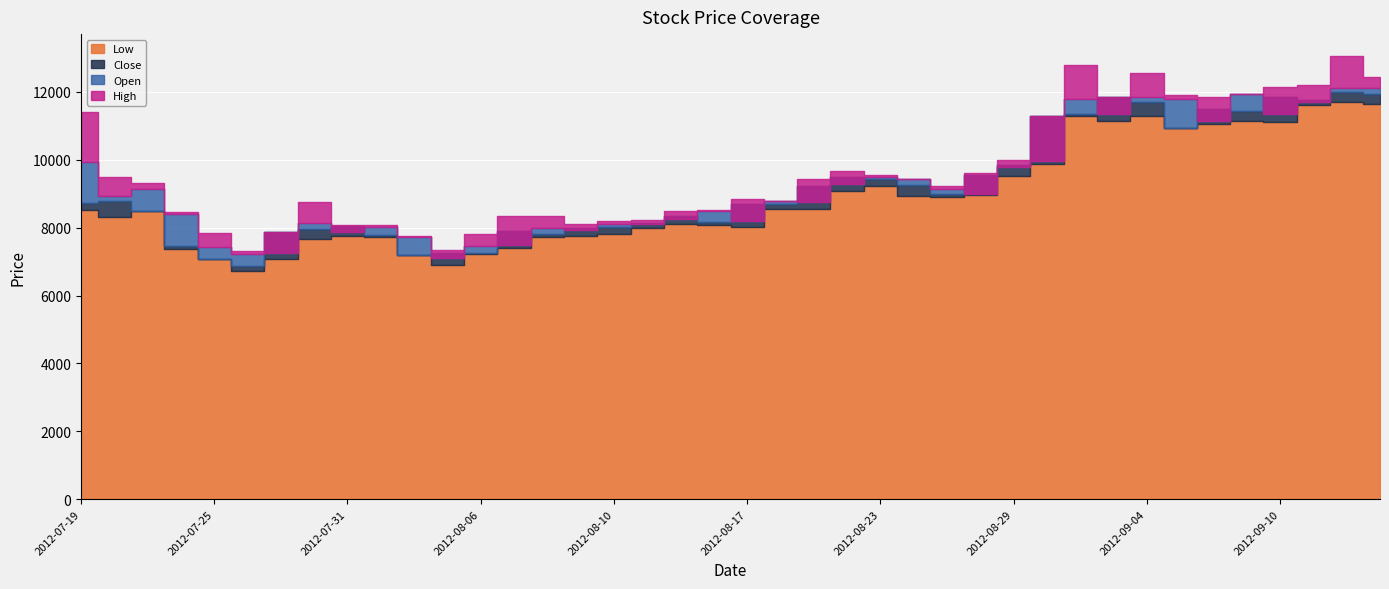

What is the difference between the maximum and minimum values in the Low series?

4970